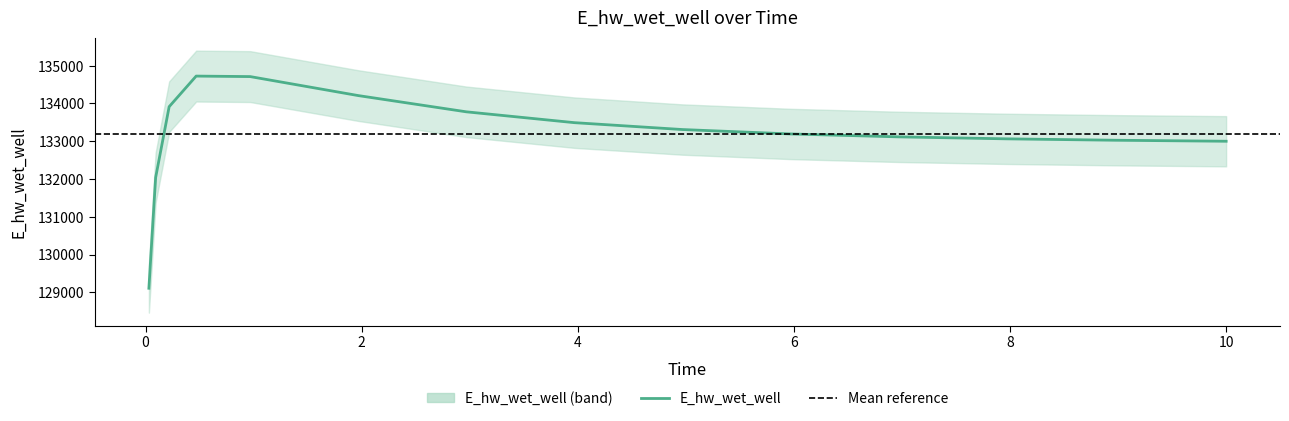

List the labels in order of value, largest first.

0.46875, 0.96875, 1.96875, 0.21875, 2.96875, 3.96875, 4.96875, 5.96875, 6.96875, 7.96875, 8.96875, 9.96875, 10.0, 0.09375, 0.03125